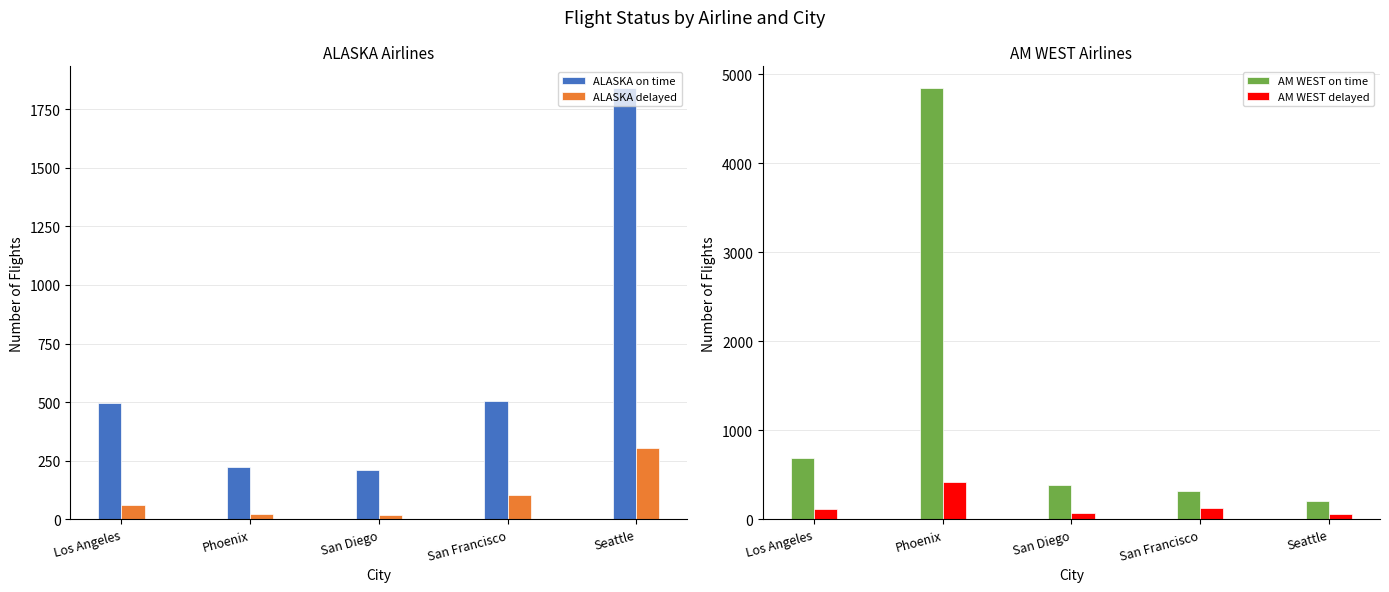

Rank the series by their maximum value, from lowest to highest.

ALASKA delayed, AM WEST delayed, ALASKA on time, AM WEST on time